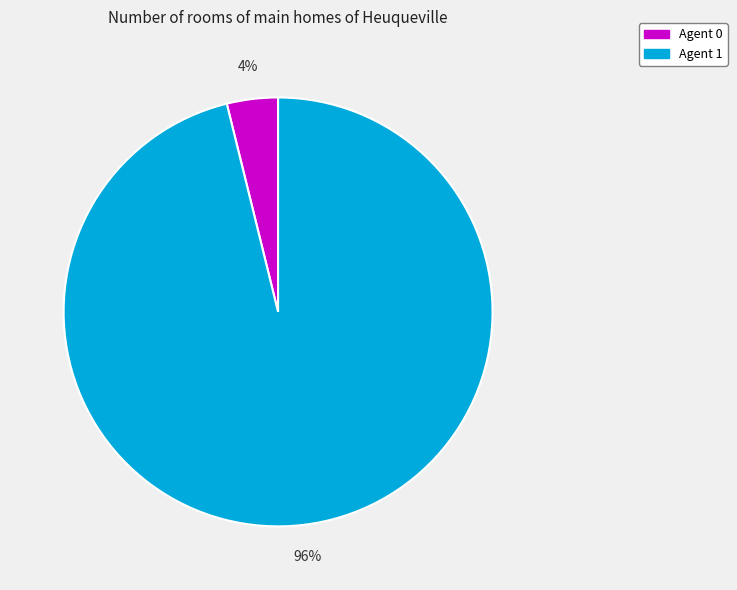

What percentage is the Agent 1 slice, to the nearest percent?

96%